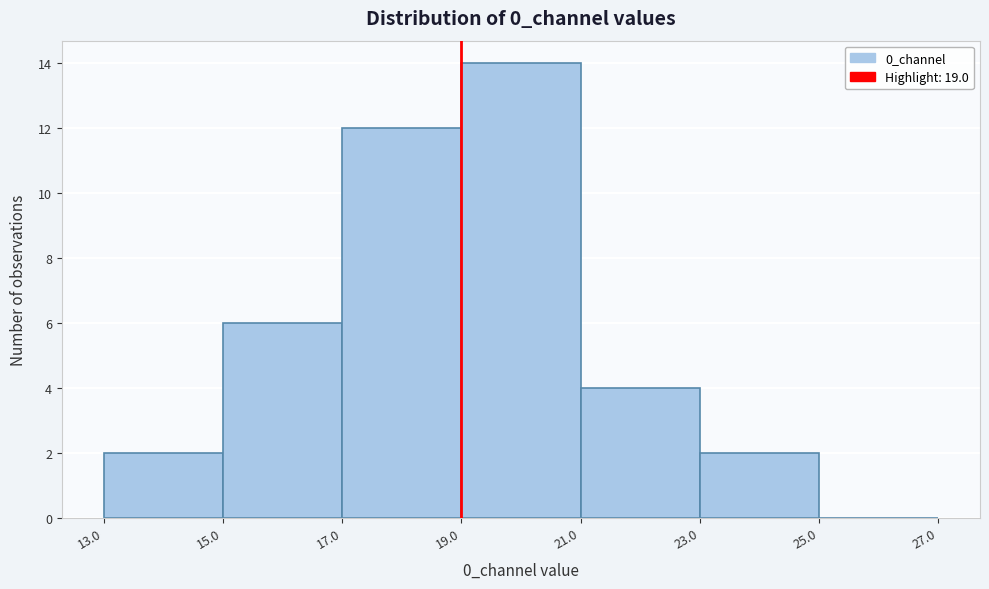

What is the height of the bar covering 21.0 to 23.0 on the x-axis? The values are not printed on the chart, so give them approximately, as read against the axis.

4